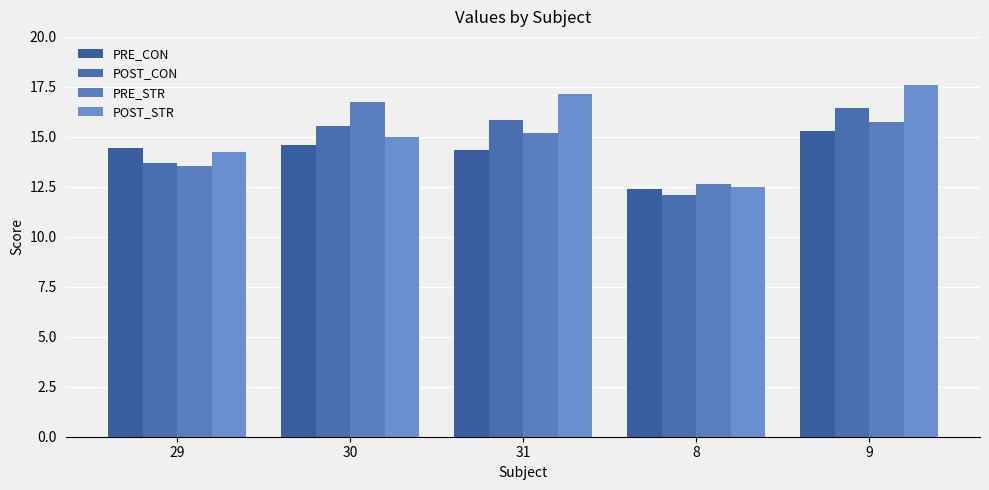

What is the difference between the maximum and second lowest values in the PRE_STR series?

3.2